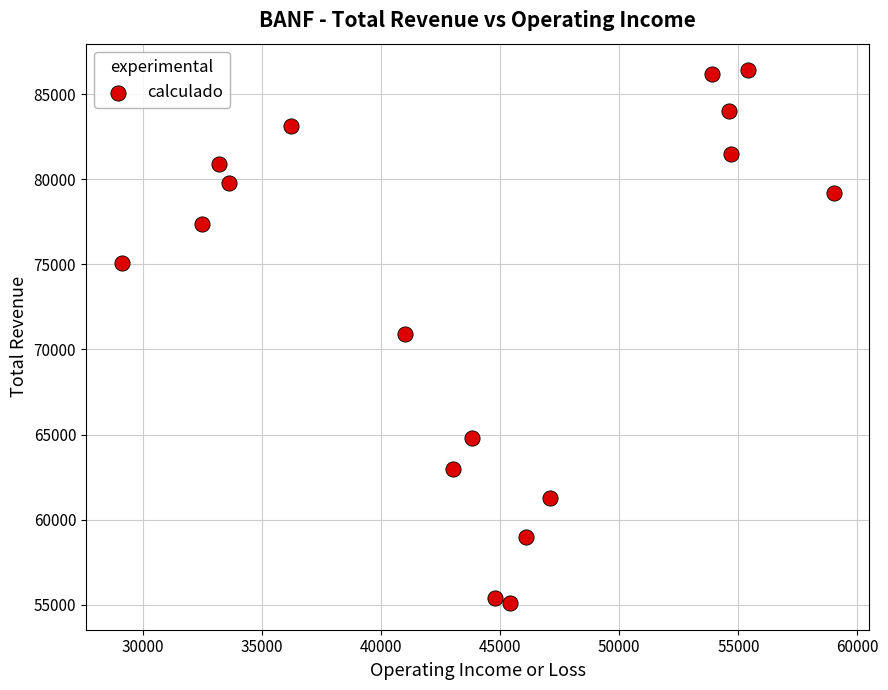

What is the range of Y values (max minus min)?

31300